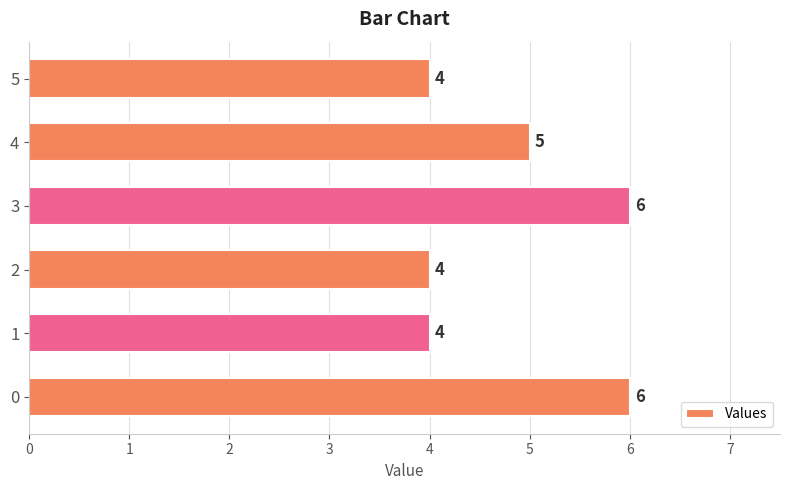

What is the average value?

5